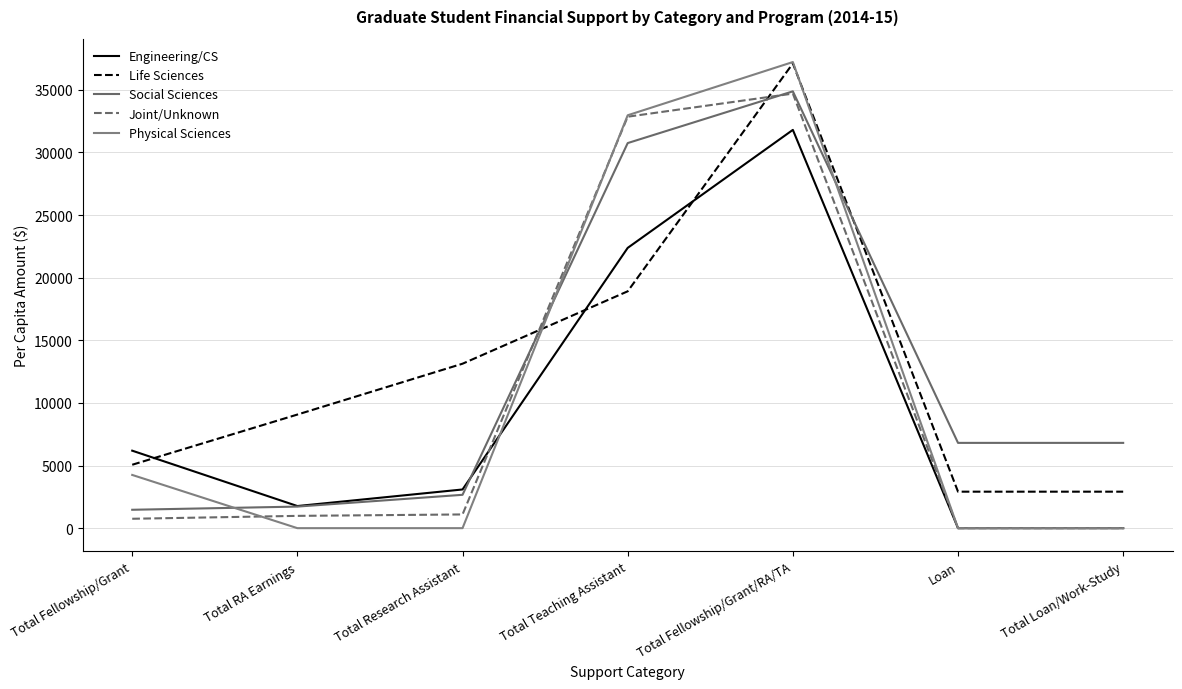

At how many categories does at least one series exceed 35715?

1